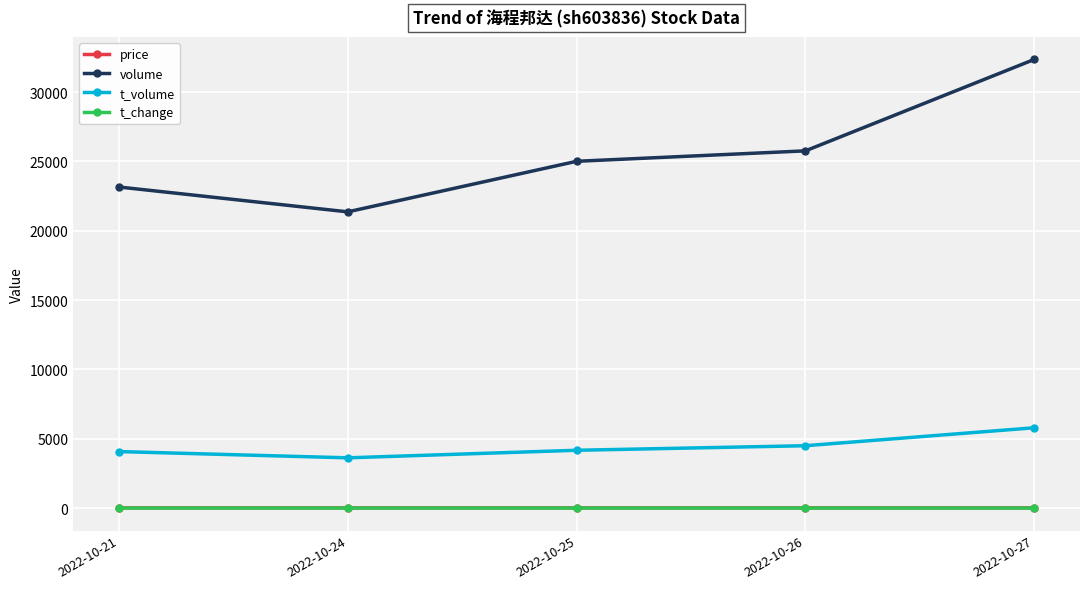

Rank the categories by volume value from highest to lowest.

2022-10-27, 2022-10-26, 2022-10-25, 2022-10-21, 2022-10-24